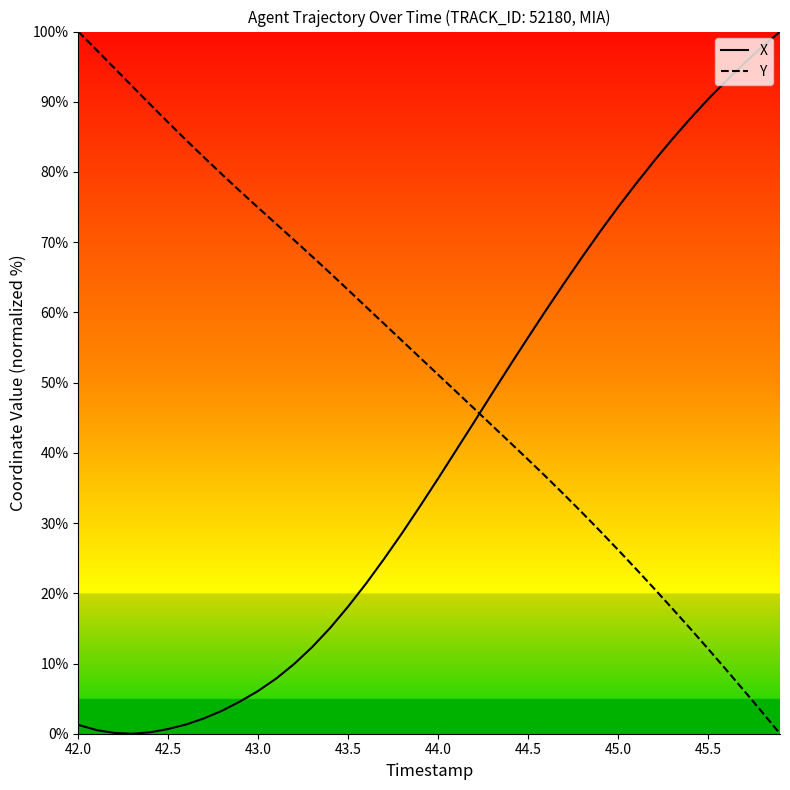

True or false: Y and X cross at least once.

True